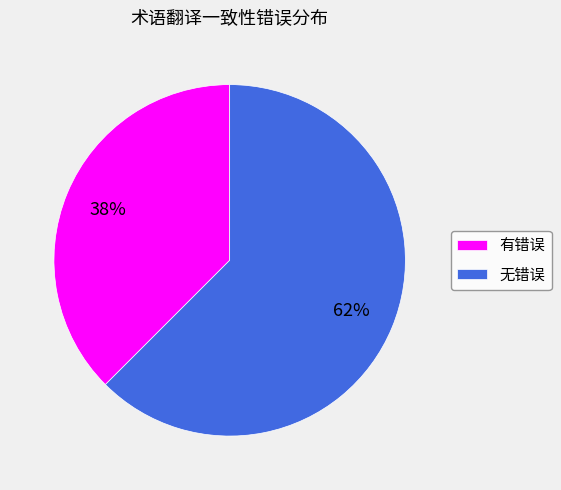

What is the smallest slice in the pie chart?

有错误